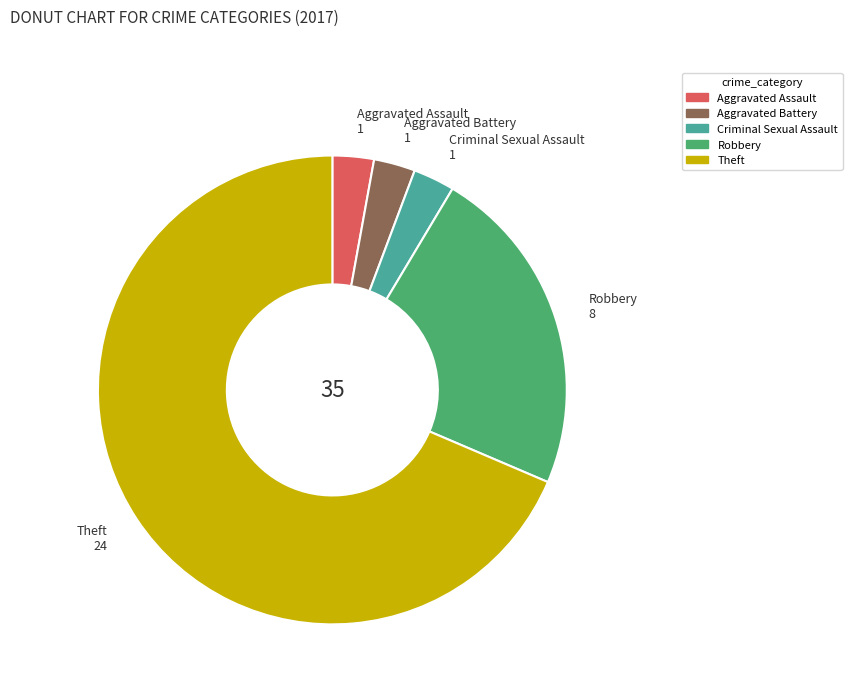

How many segments does this pie chart have?

5